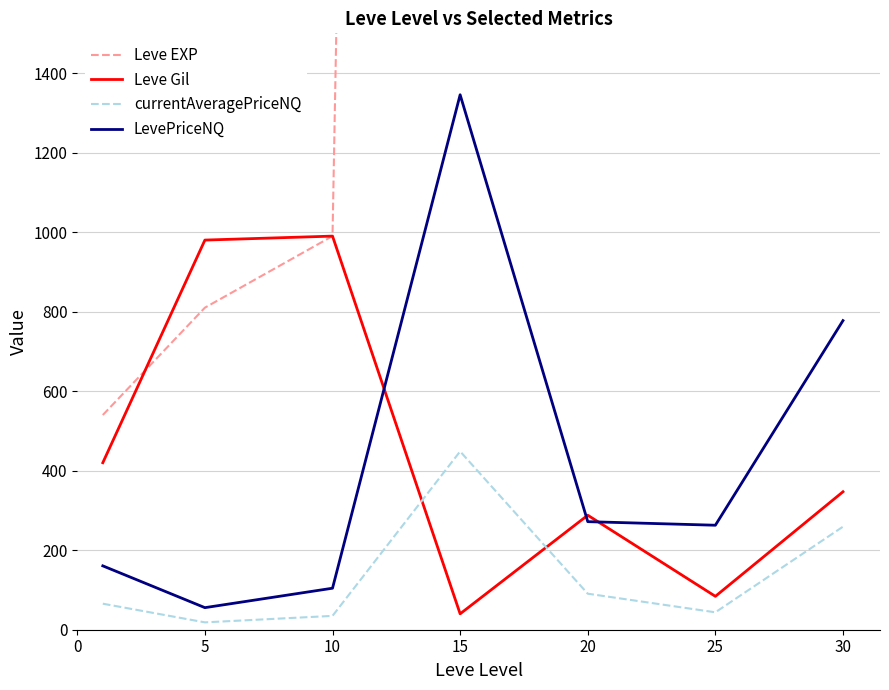

Reading left to right, transcribe all the data shown in this chart.

Leve EXP: 540.0	810.0	990.0	18330.0	22960.0	55060.0	72430.0
Leve Gil: 420.0	980.0	990.0	40.0	288.0	84.0	347.0
currentAveragePriceNQ: 65.5	18.5	34.8	448.5	90.6	43.8	259.2
LevePriceNQ: 160.6	55.5	104.4	1345.5	271.8	262.8	777.5